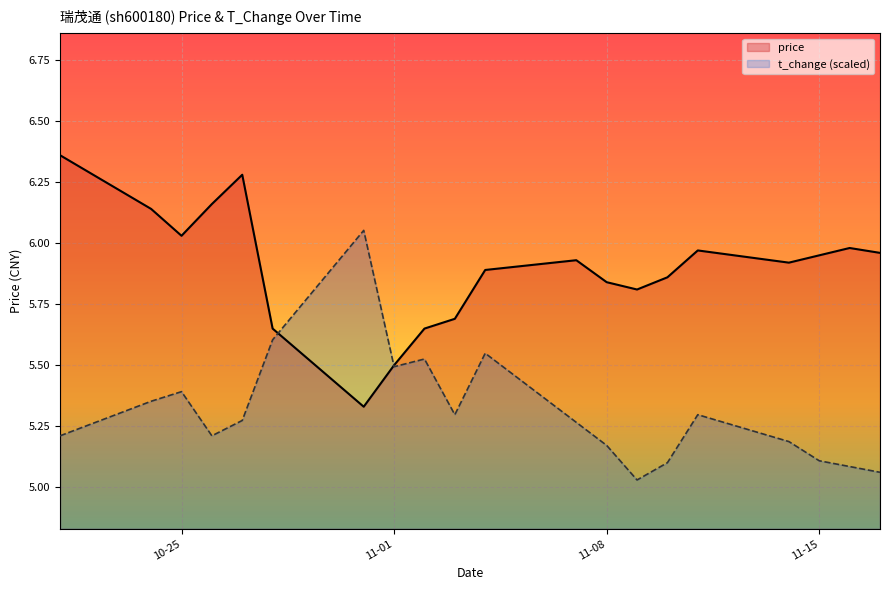

Rank the series by their average value, from highest to lowest.

price, t_change (scaled)